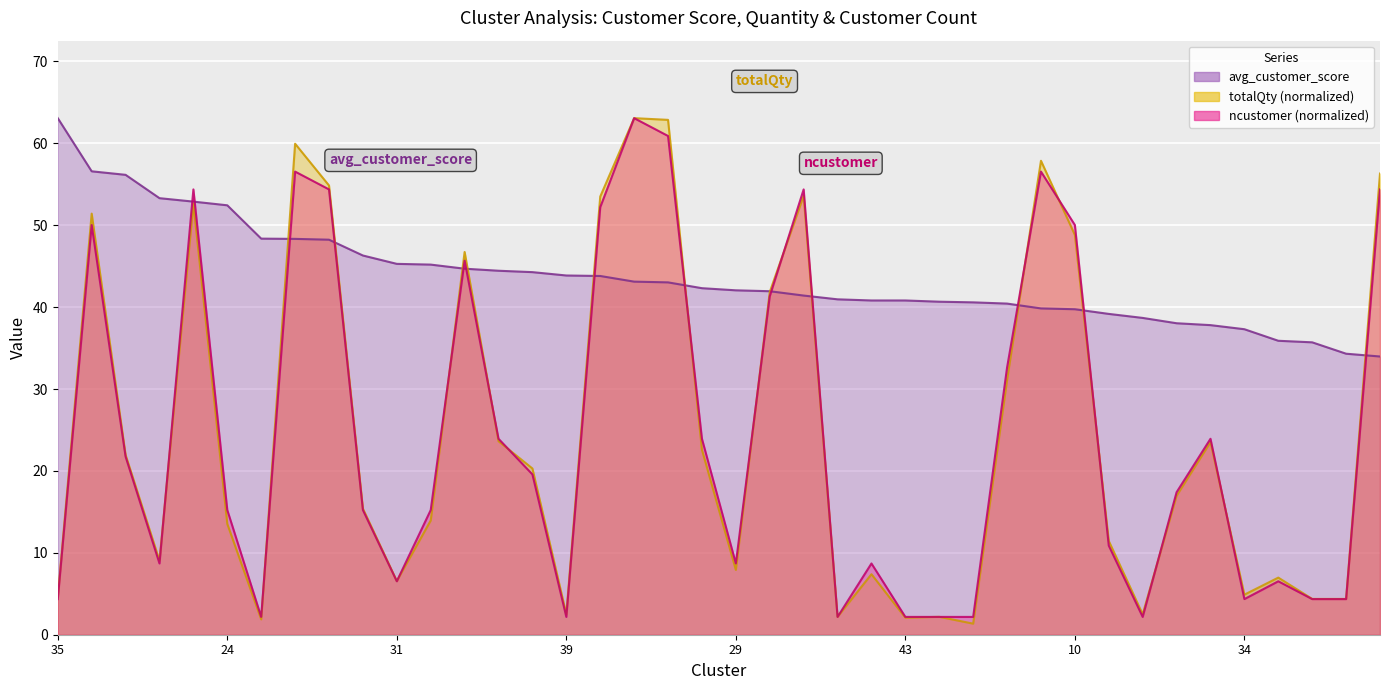

True or false: totalQty has more than 0 interior local peaks.

True